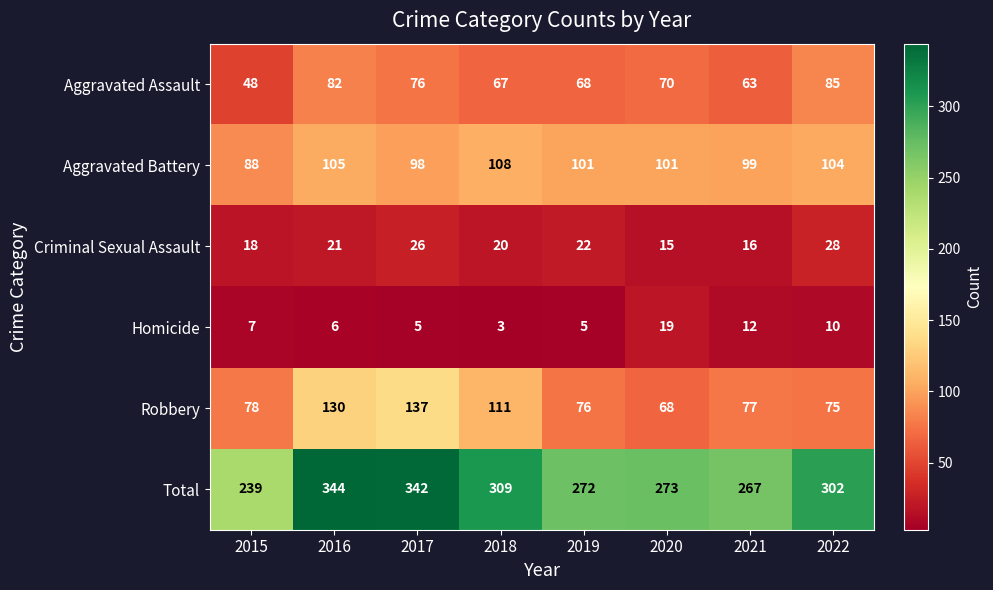

At which label does Aggravated Battery first exceed 101?

2016